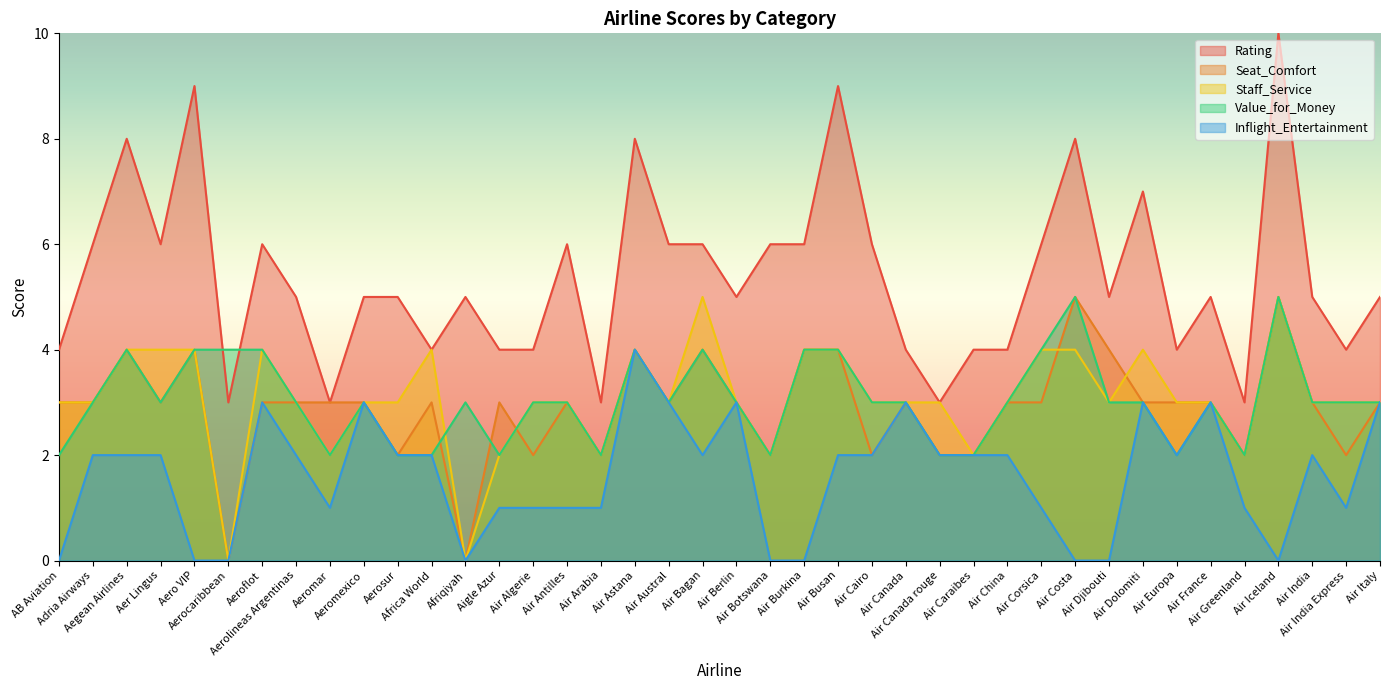

What is the difference between the maximum and second lowest values in the Inflight_Entertainment series?

4